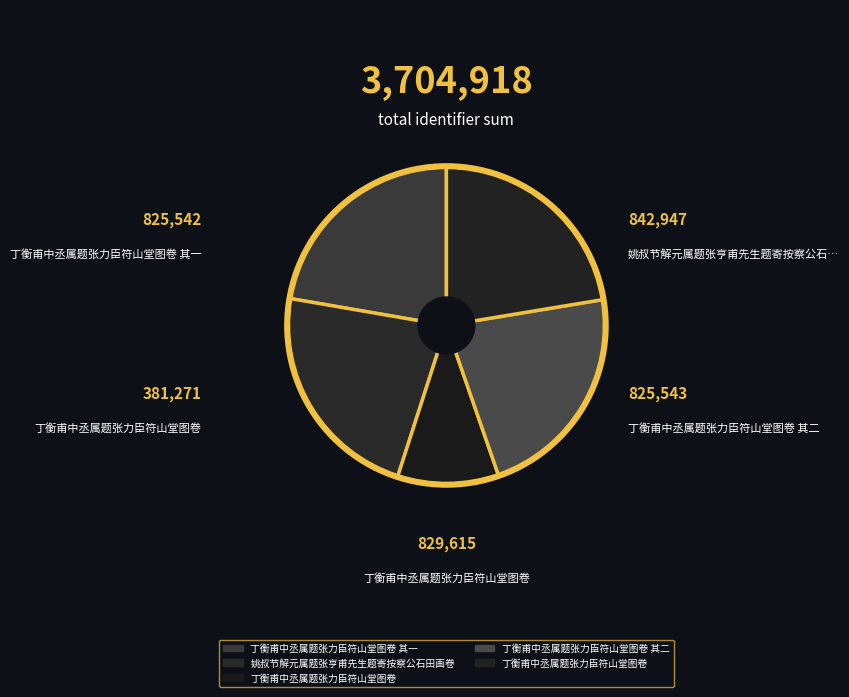

What is the smallest slice in the pie chart?

丁衡甫中丞属题张力臣符山堂图卷